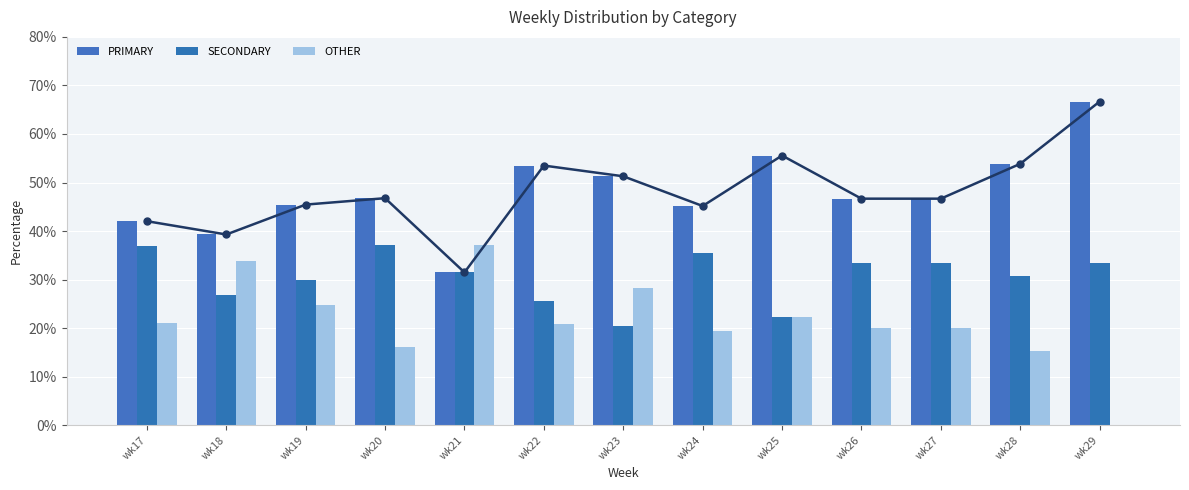

What is the greatest value displayed?

66.7